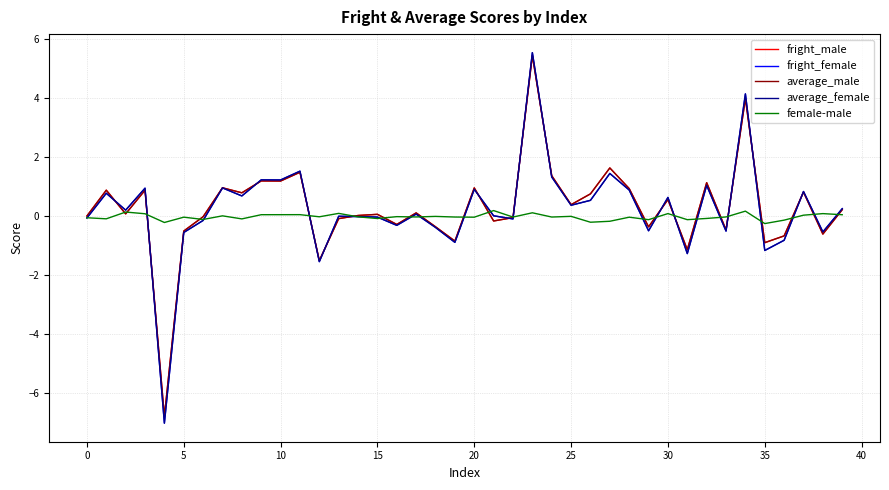

What is the smallest value displayed?

-7.0